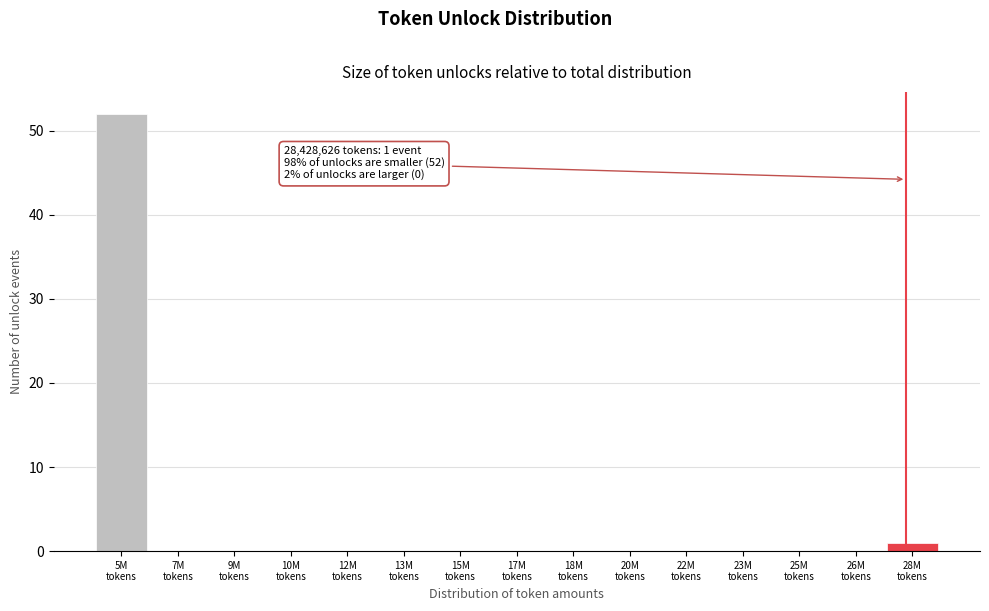

What is the greatest value displayed?

52